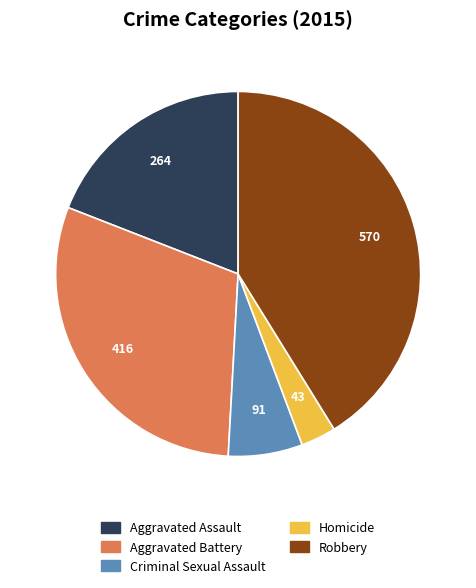

Combined, do Robbery and Homicide account for over 50%?

No